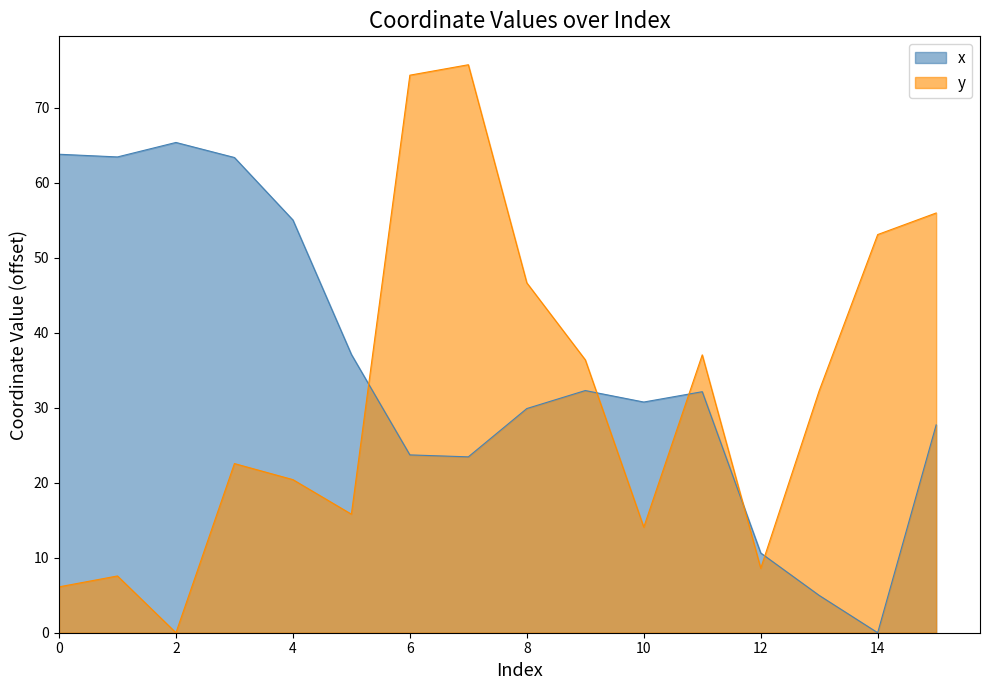

What is the total value across all series at 14?

53.1